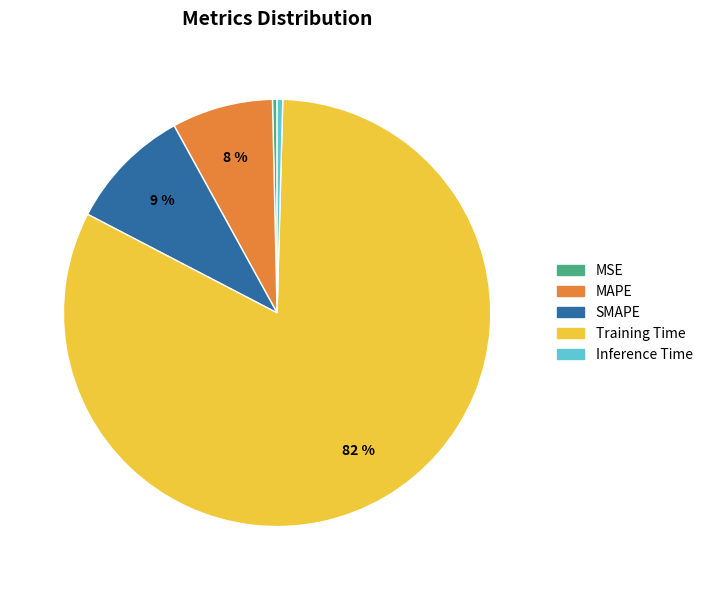

How many slices are in this pie chart?

5